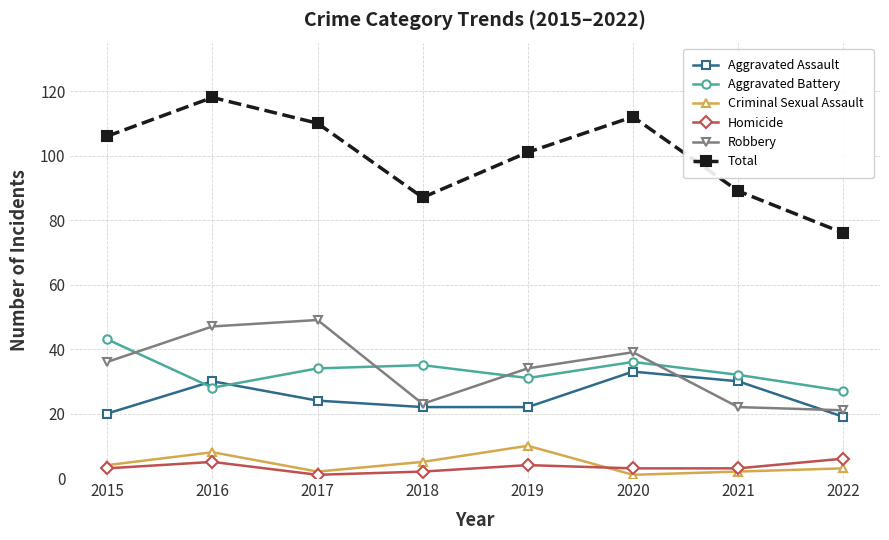

How many intersections are there between Robbery and Aggravated Battery?

4